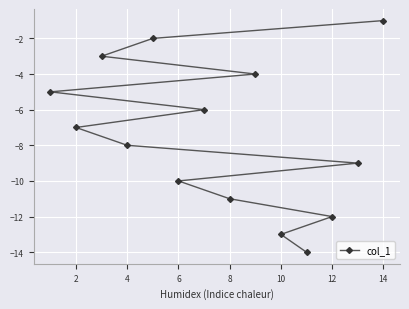

What is the minimum value shown in the chart?

-14